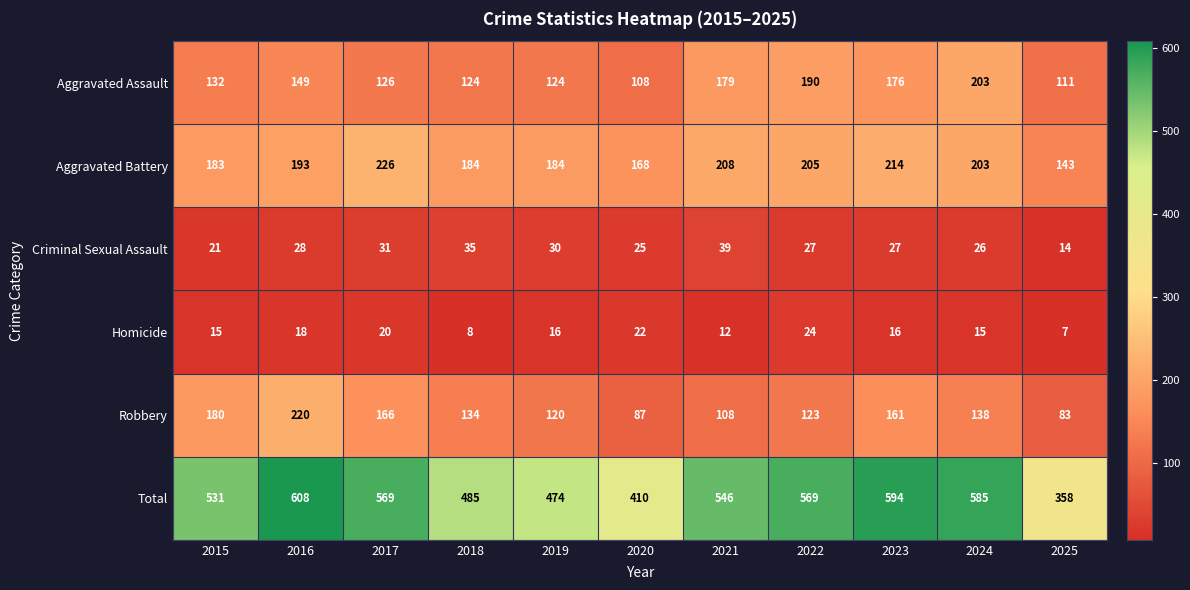

Count the number of categories in the chart.

11